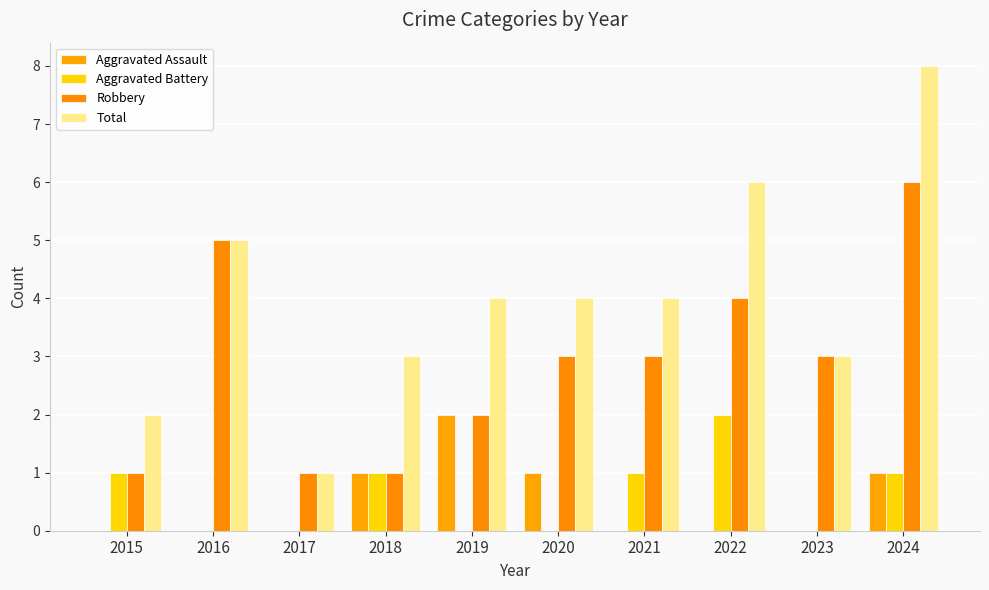

At which label does Aggravated Assault reach its minimum?

2015